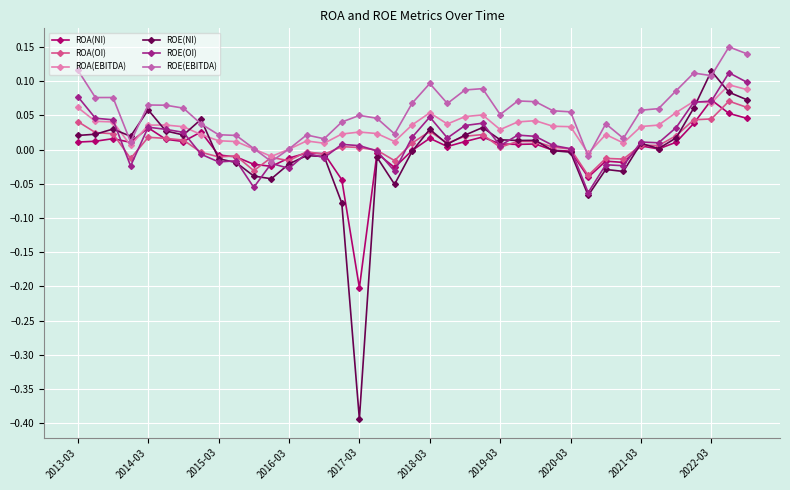

In ROE(OI), how many points are higher than both neighbors (excluding endpoints)?

11